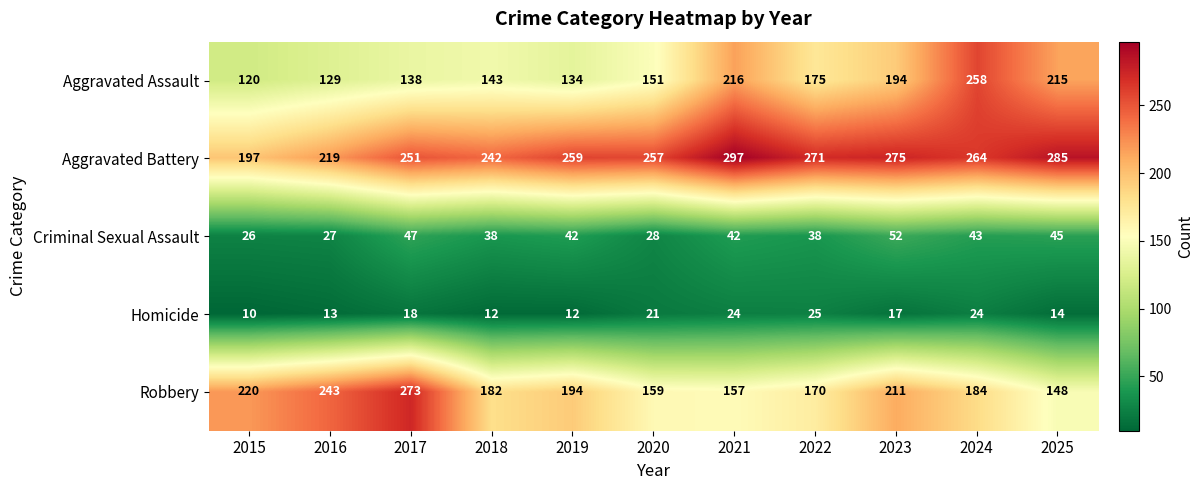

Rank the series by their maximum value, from highest to lowest.

Aggravated Battery, Robbery, Aggravated Assault, Criminal Sexual Assault, Homicide